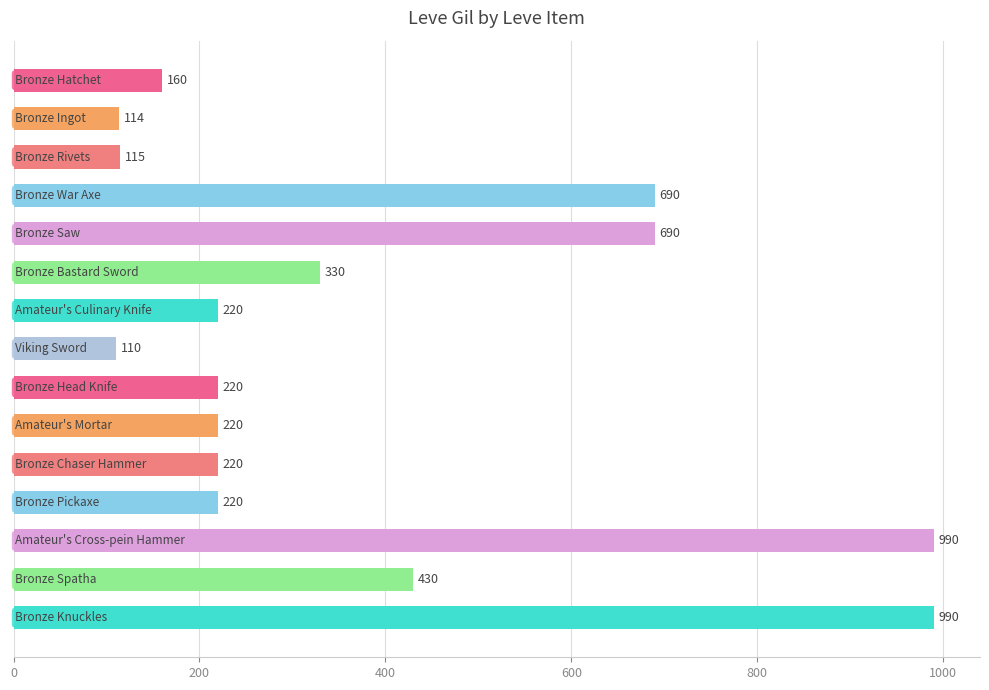

How many values are below 220?

4